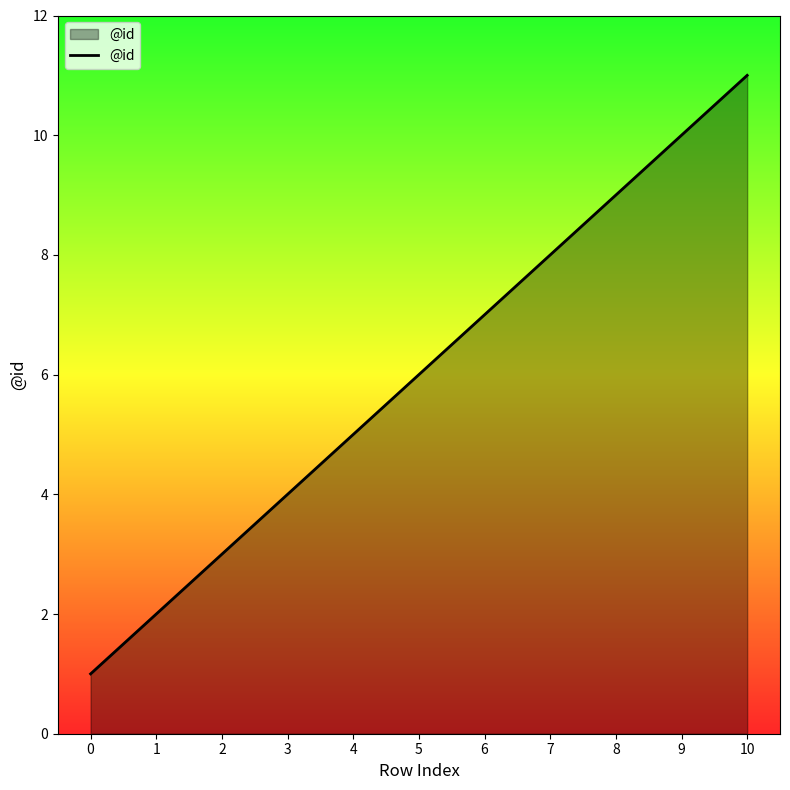

Approximately how many times larger is the value at 4 compared to 8?

0.6